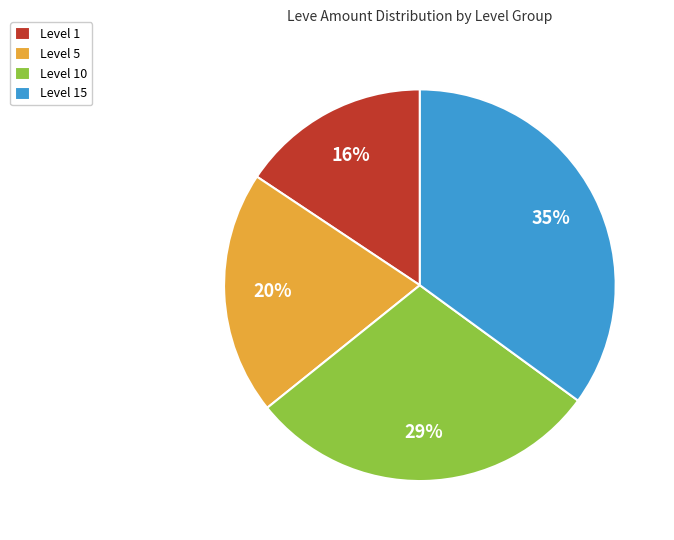

Do Level 1 and Level 15 together represent more than half of the pie?

Yes